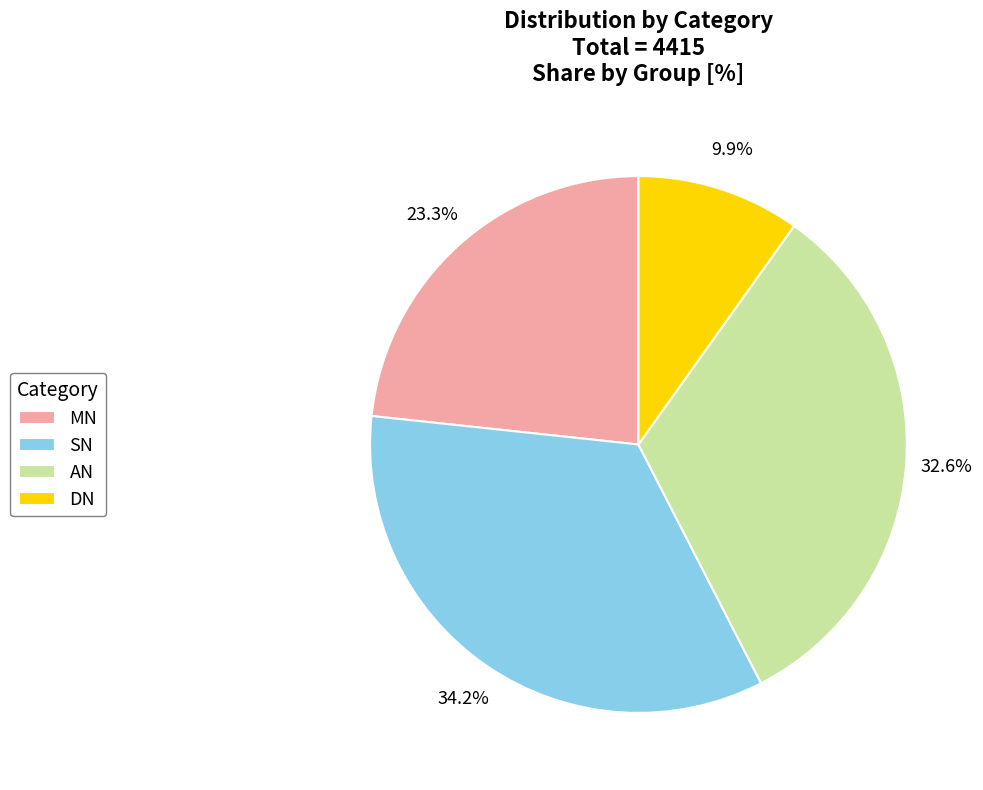

What is the total percentage of DN and SN?

44.1%